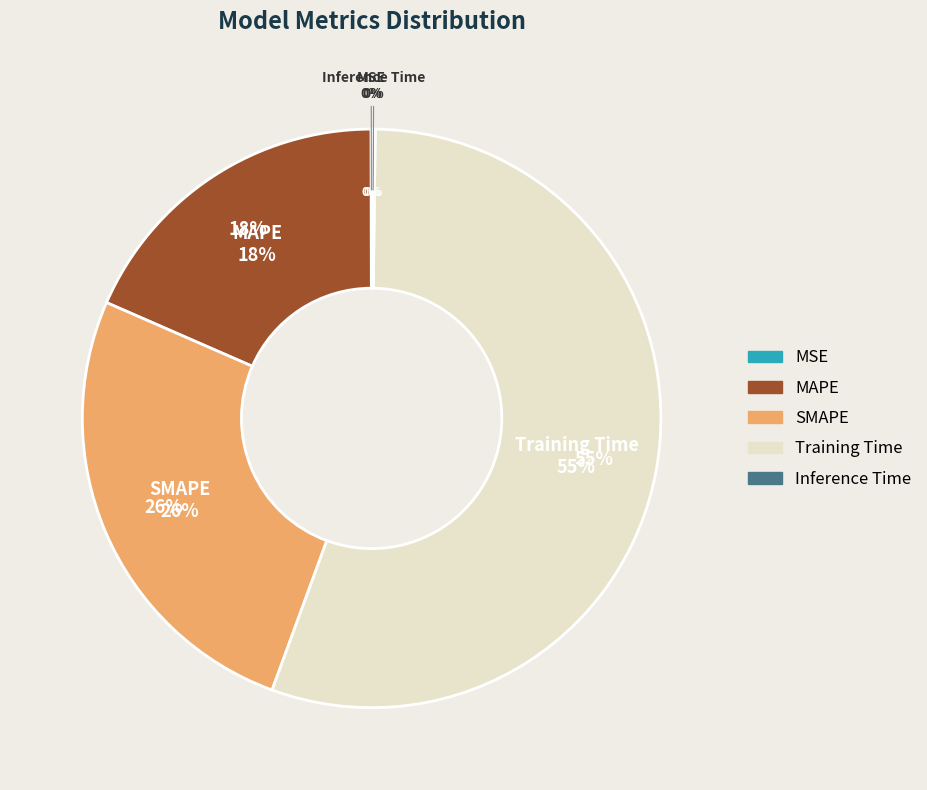

Do MAPE and SMAPE together represent more than half of the pie?

No